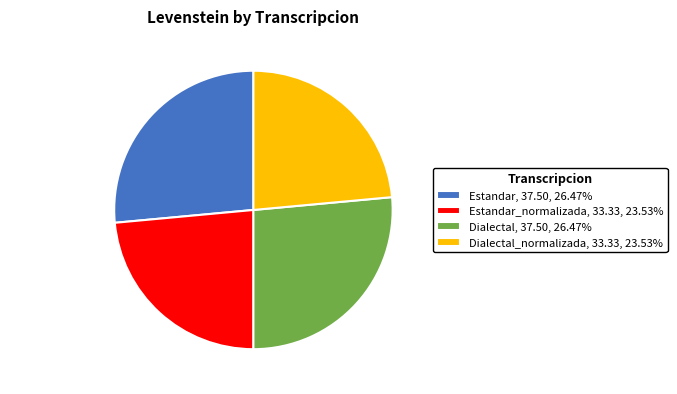

What is the ratio of the value at Estandar_normalizada, 33.33, 23.53% to the value at Dialectal_normalizada, 33.33, 23.53%?

1.0